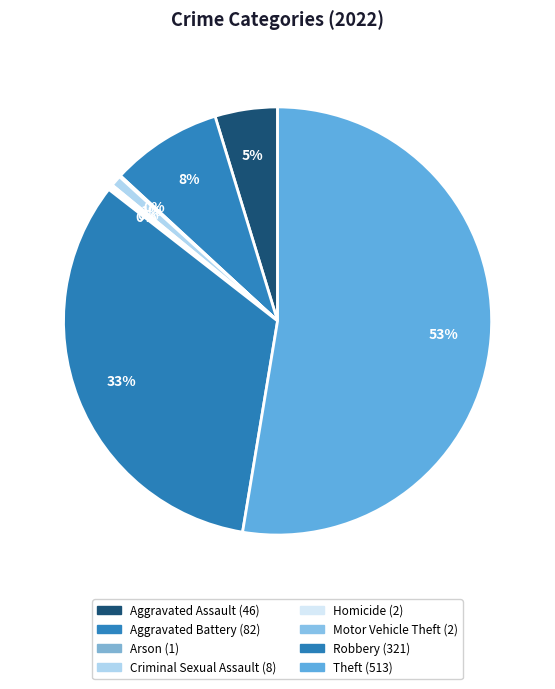

Is there a majority slice in this chart?

Yes